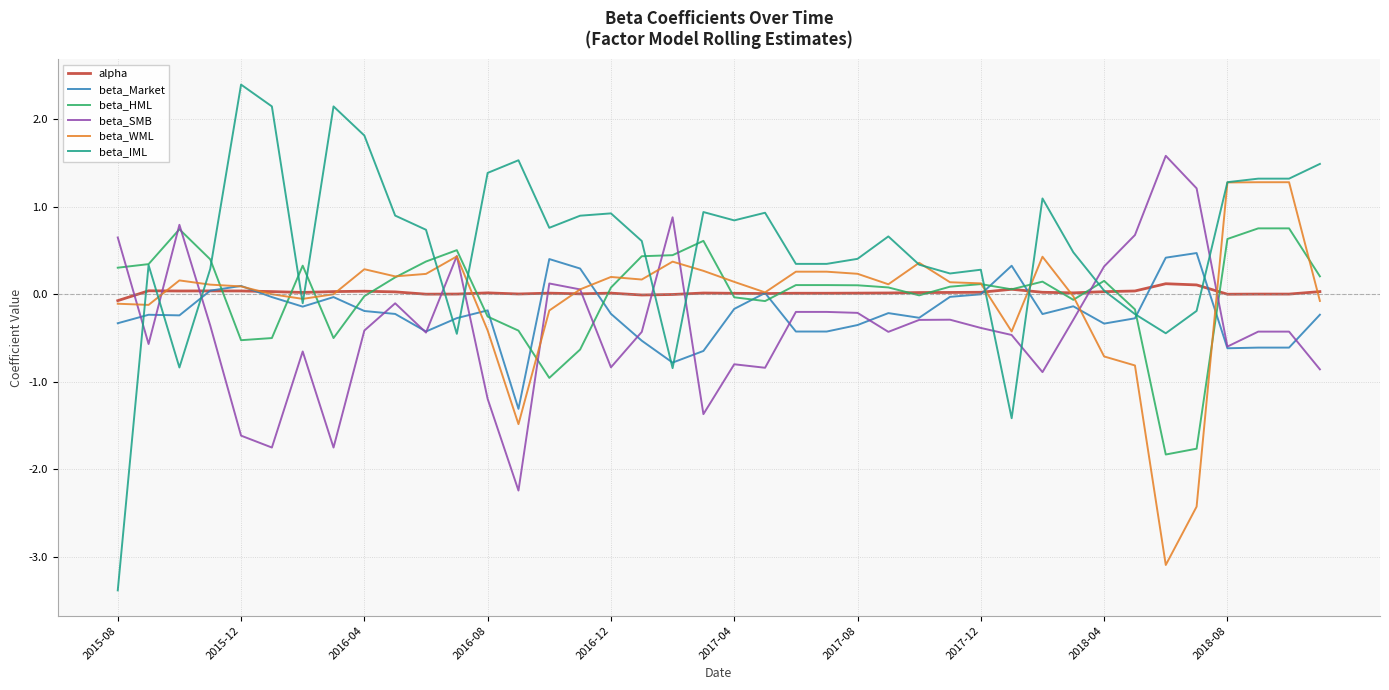

Which series has the largest total across all categories?

beta_IML